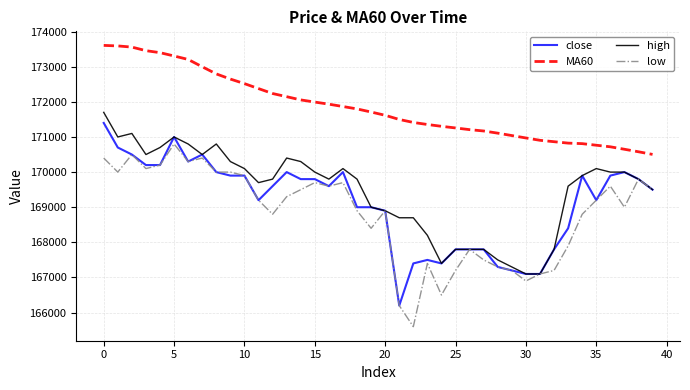

True or false: MA60 and low cross at least once.

False